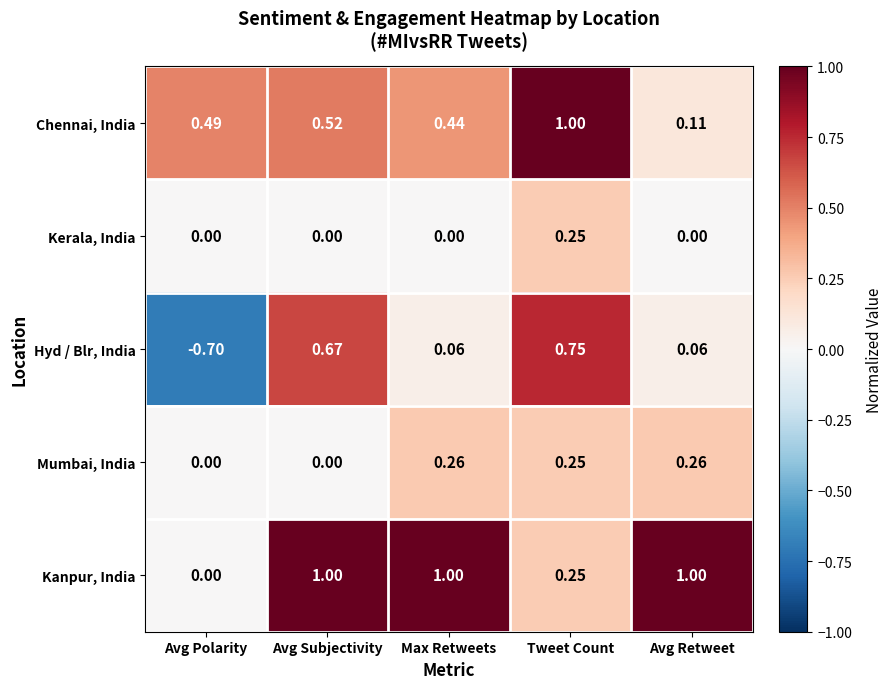

At how many categories does at least one series exceed 0?

5